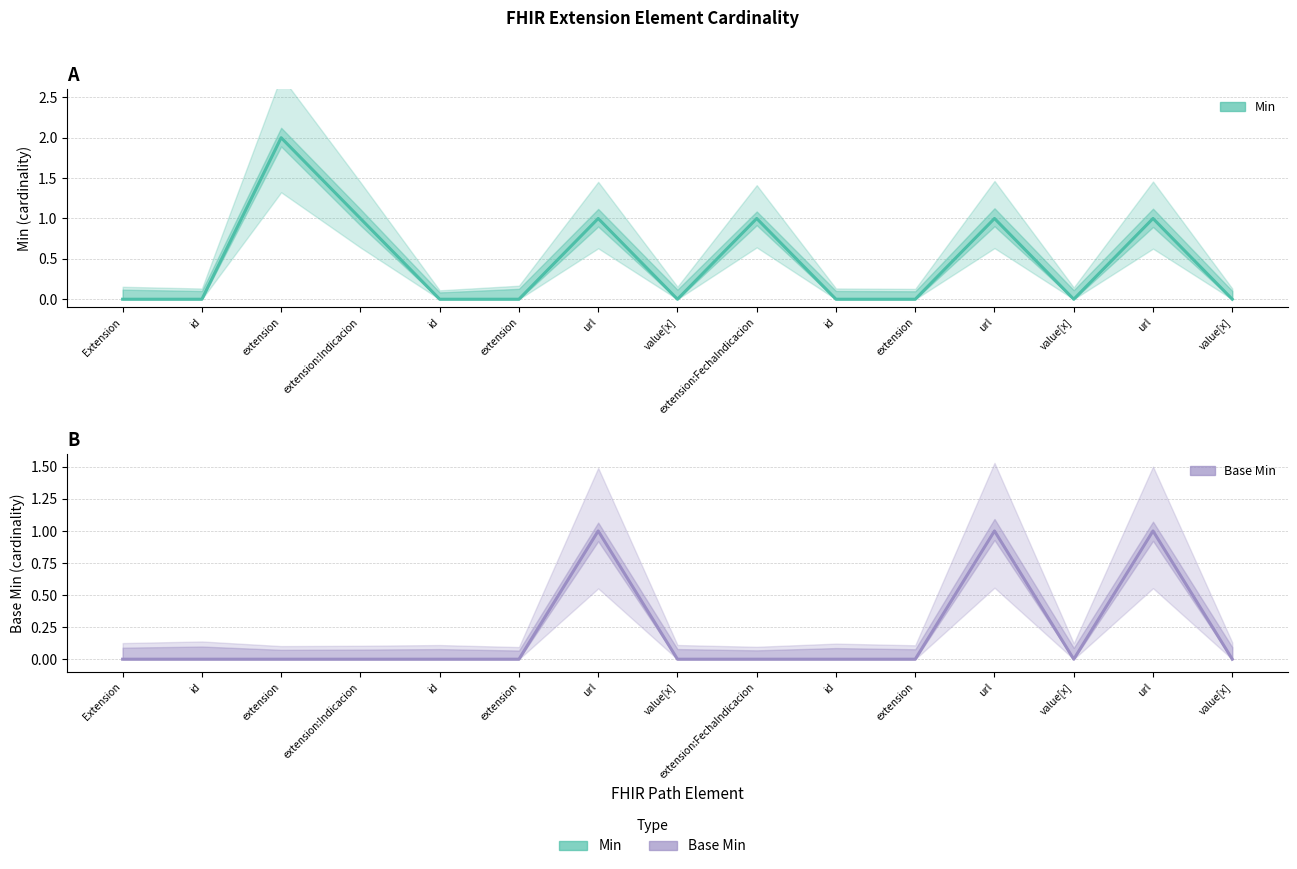

At which label does Min reach its peak?

extension